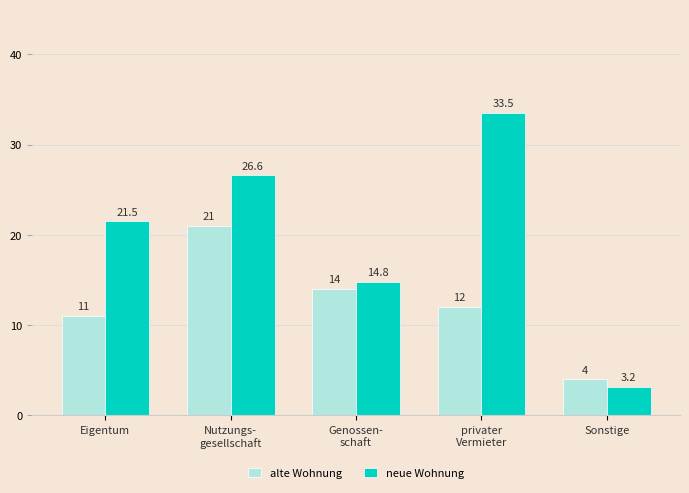

True or false: neue Wohnung has a value of 4.6 at Sonstige.

False